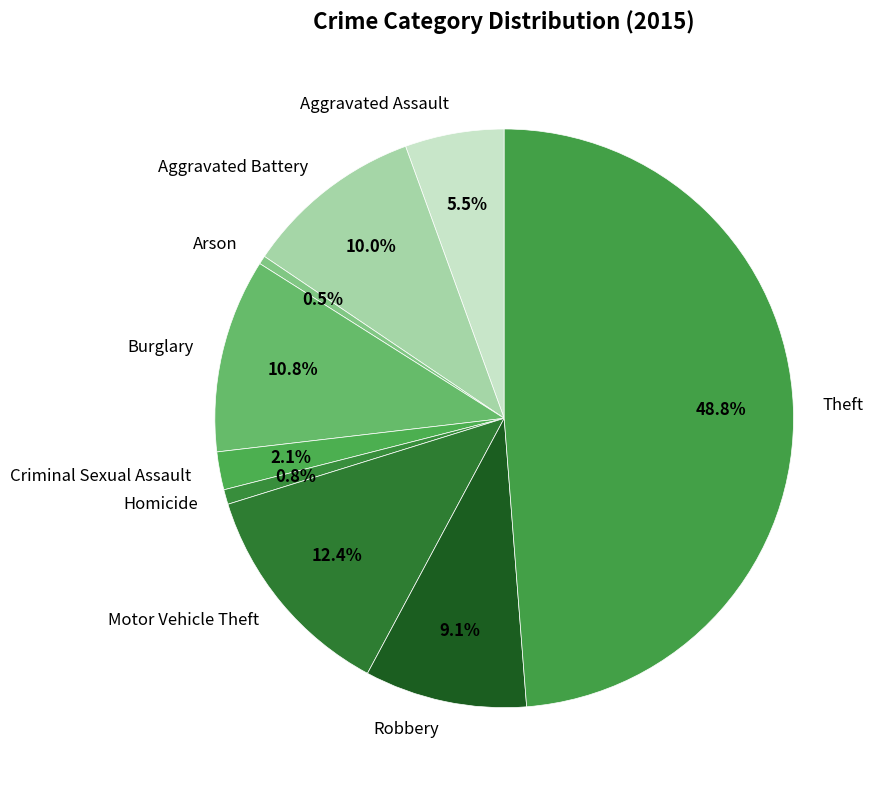

Between Burglary and Arson, which is larger?

Burglary